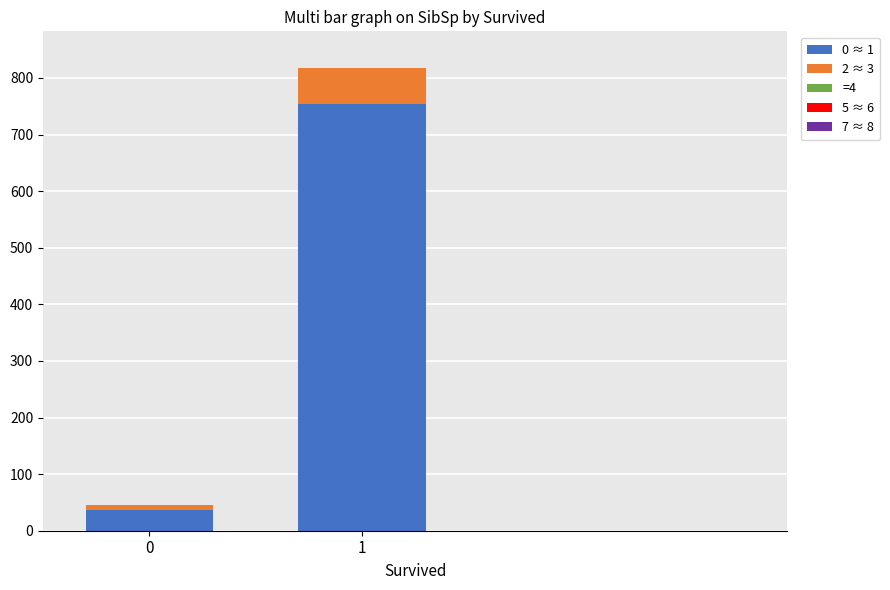

What is the sum of the 2 ≈ 3 values at 0 and 1?

72